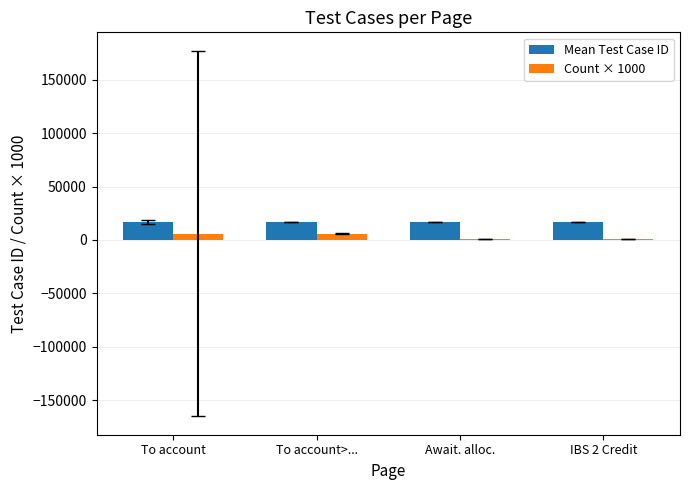

Is the value of Mean Test Case ID at To account>... greater than the value of Count × 1000 at IBS 2 Credit?

Yes